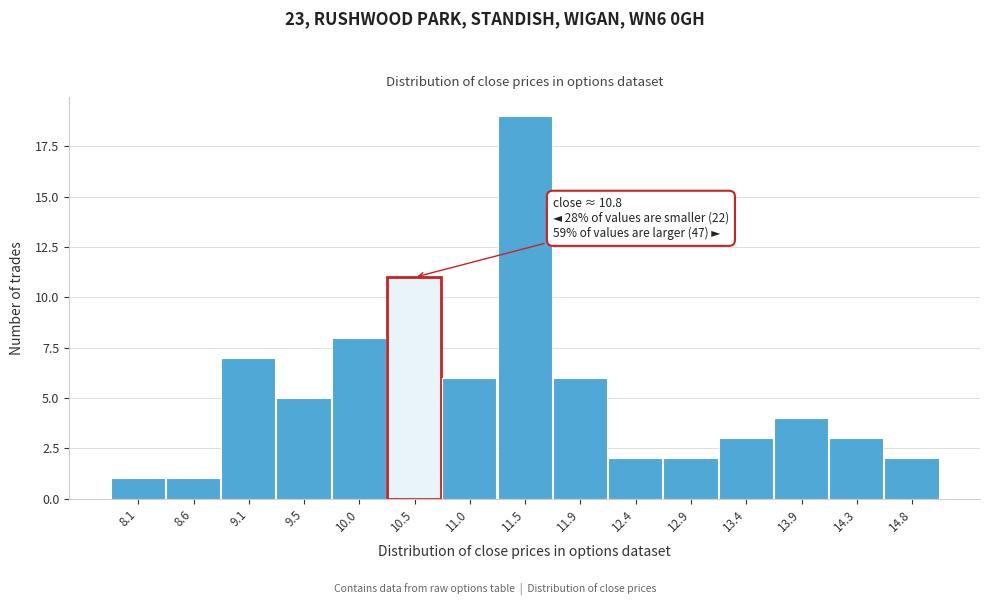

Reading left to right, list all the values displayed in this chart.

8.1=1	8.6=1	9.1=7	9.5=5	10.0=8	10.5=11	11.0=6	11.5=19	11.9=6	12.4=2	12.9=2	13.4=3	13.9=4	14.3=3	14.8=2